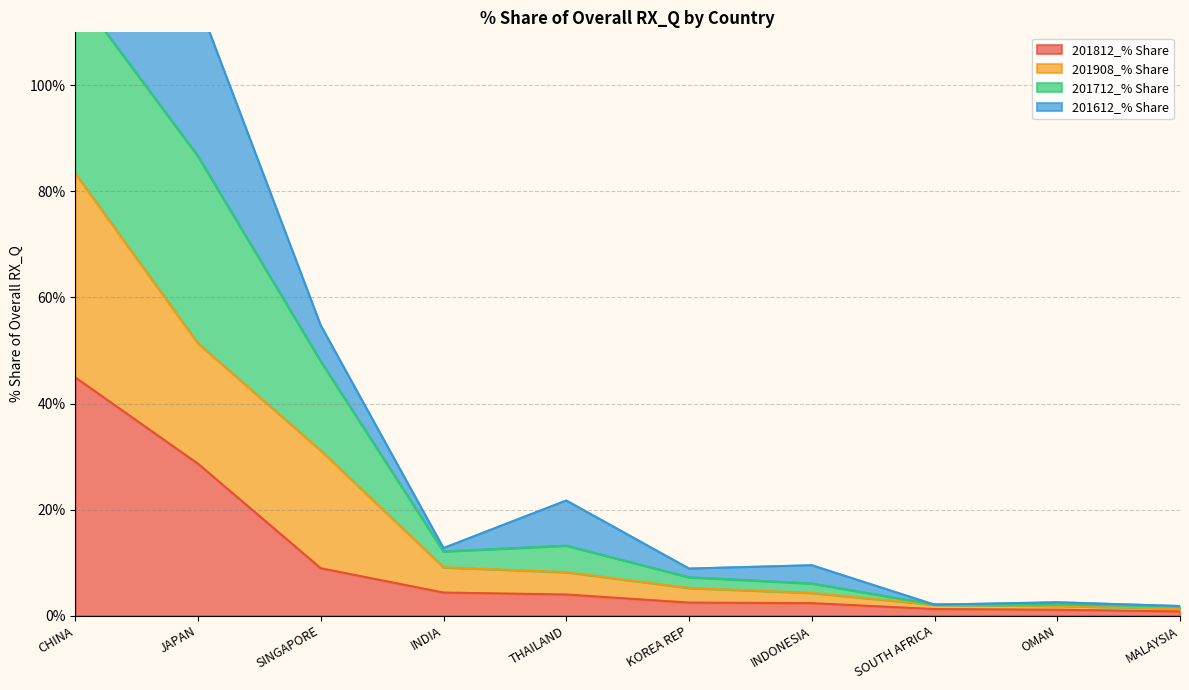

Which series has the largest range (max minus min)?

201612_% Share